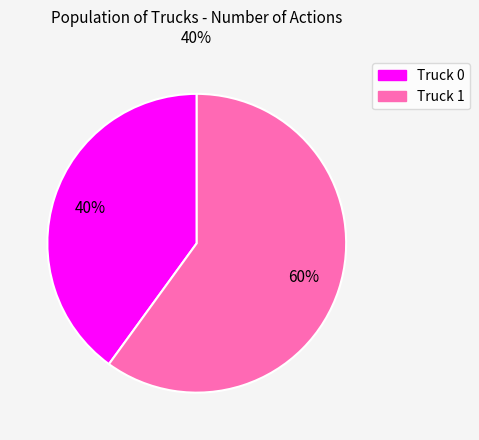

Combined, do Truck 1 and Truck 0 account for over 50%?

Yes